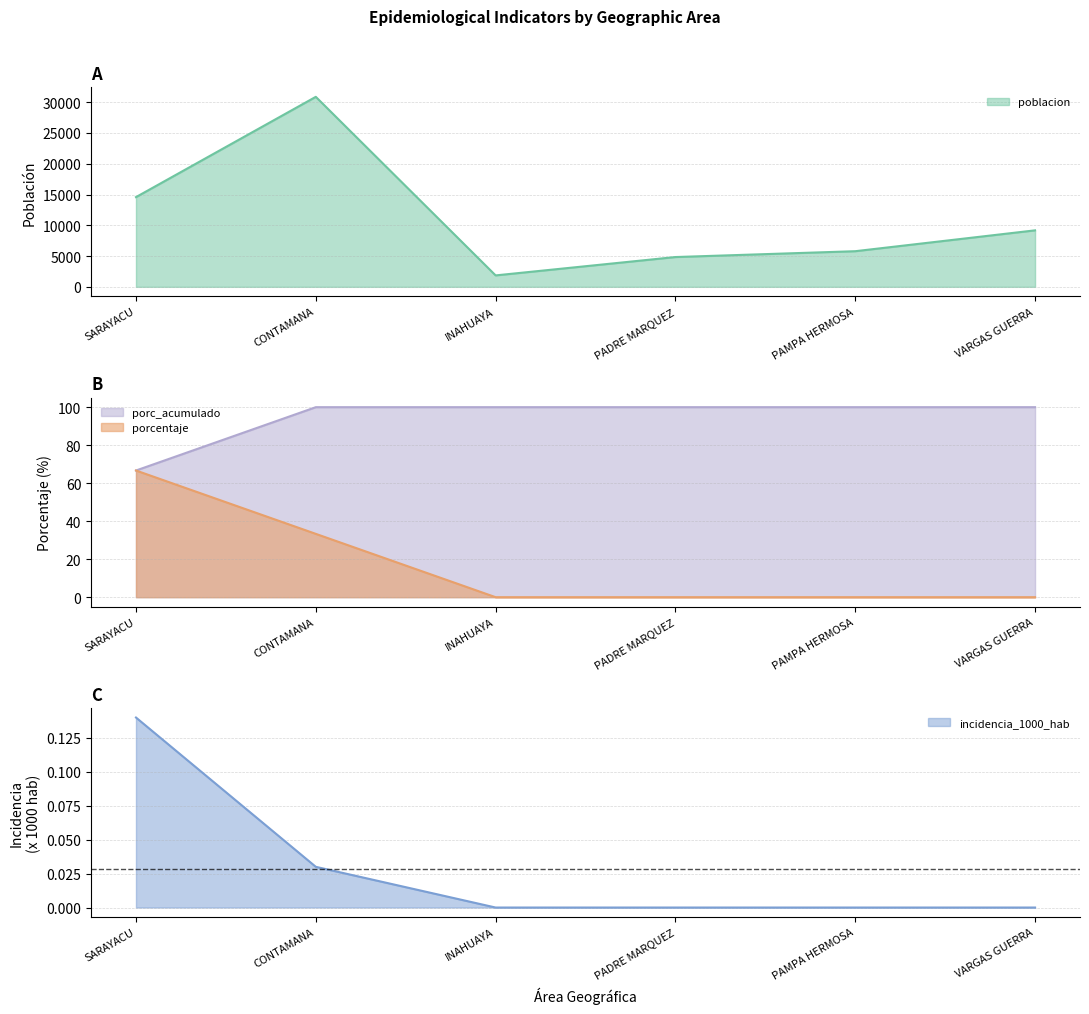

What is the label of the 6th point from the right?

SARAYACU